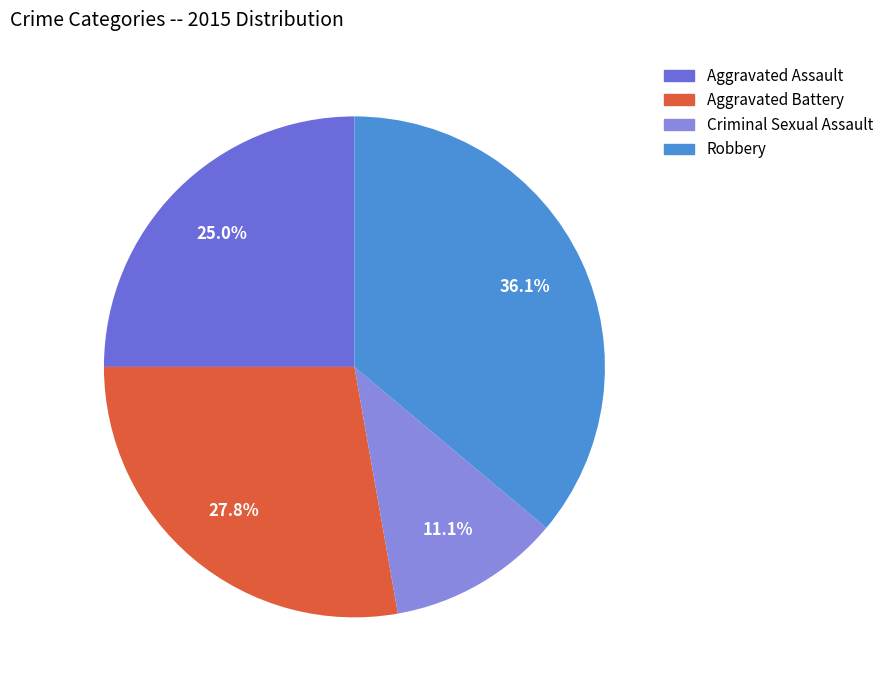

Is there any slice that represents more than half of the pie?

No